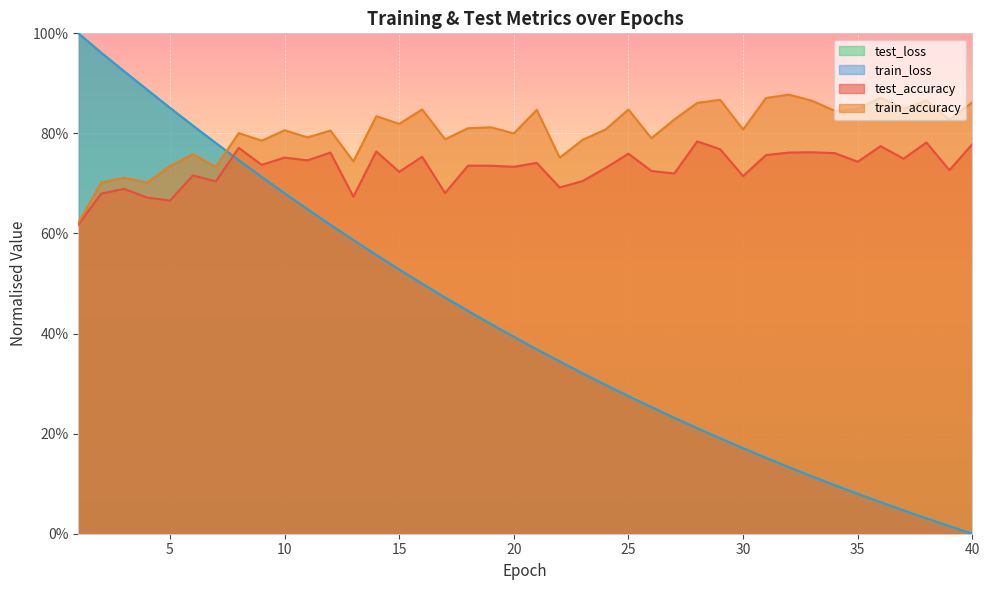

What is the difference between the second highest and minimum values in the test_accuracy series?

0.2